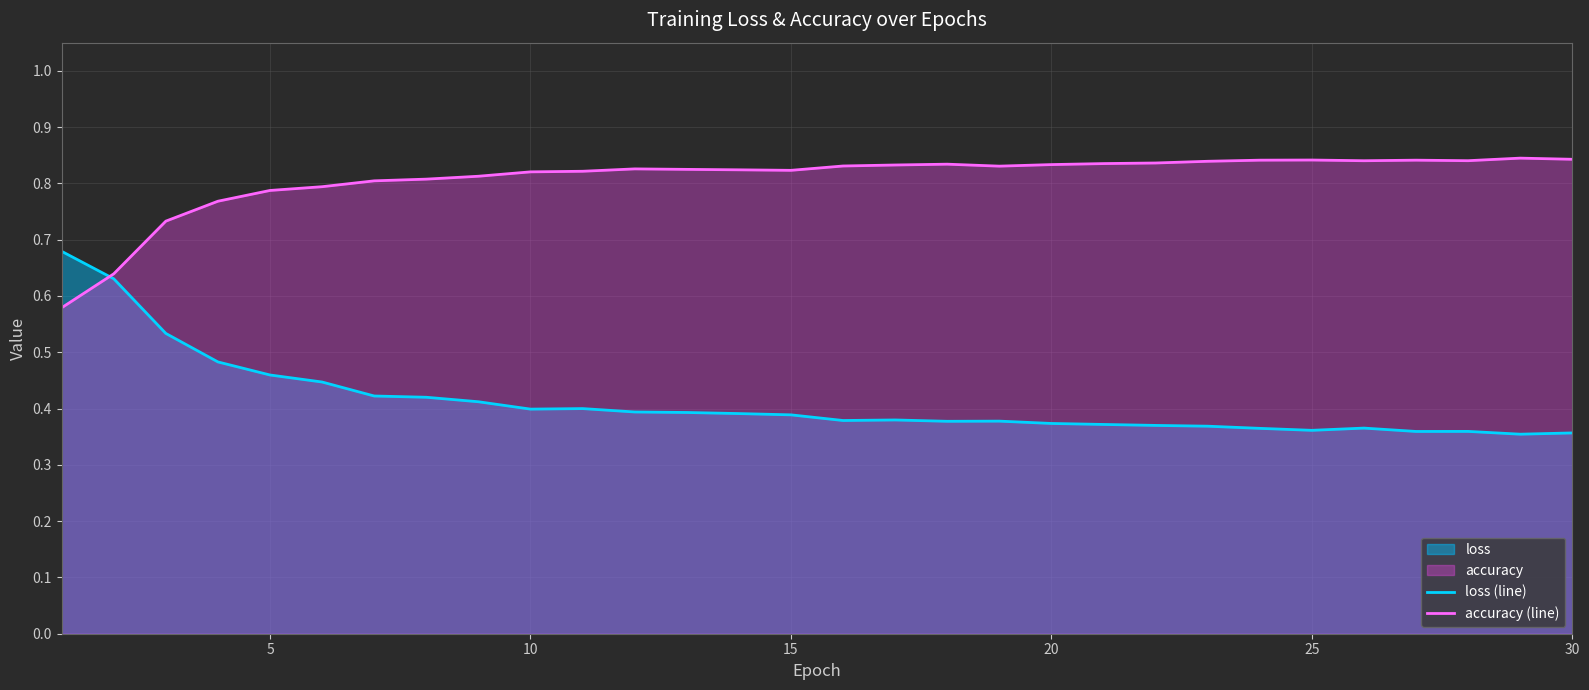

How many accuracy (line) values are between 0 and 1?

30